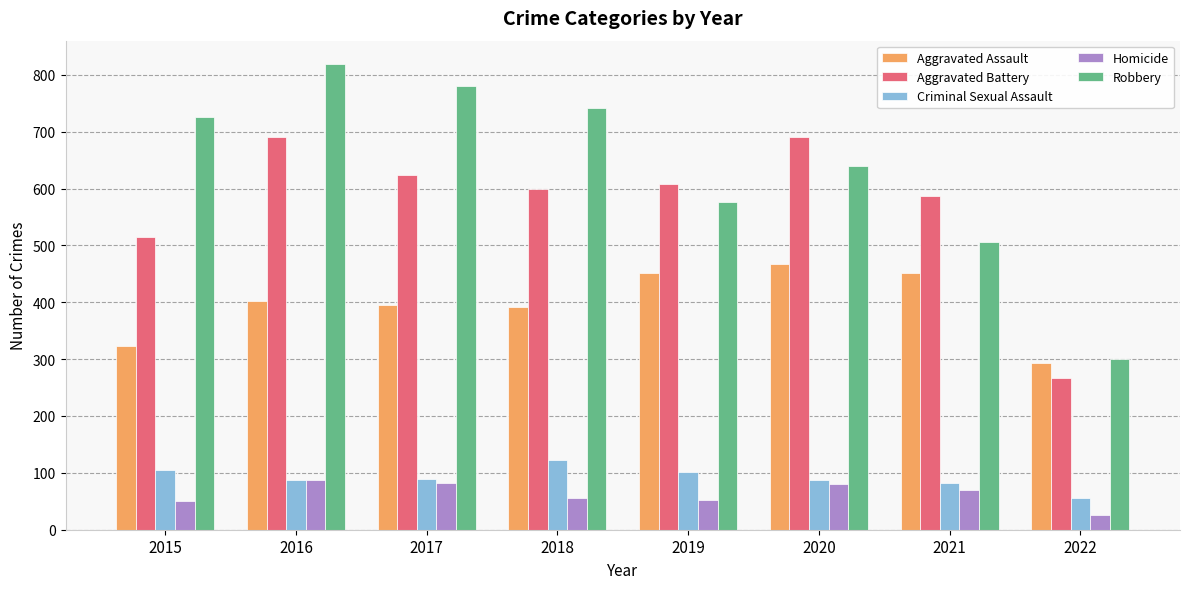

What is the sum of the Homicide values at 2019 and 2020?

134